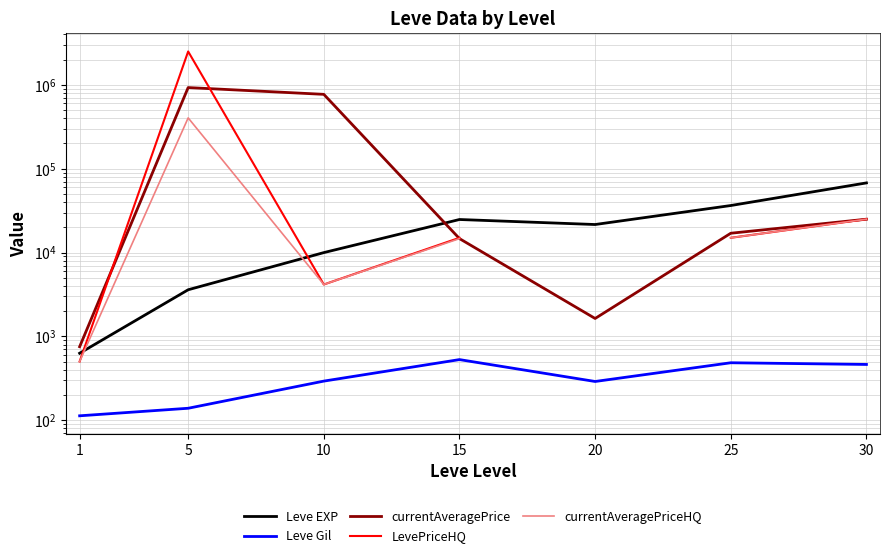

True or false: Leve Gil and currentAveragePriceHQ cross at least once.

False